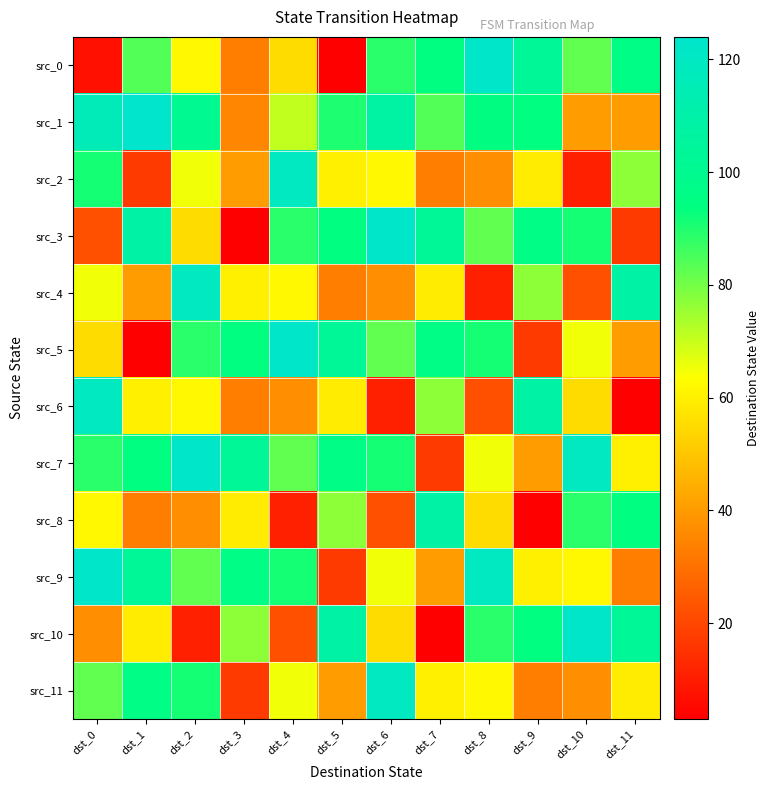

At how many categories does at least one series exceed 109?

7